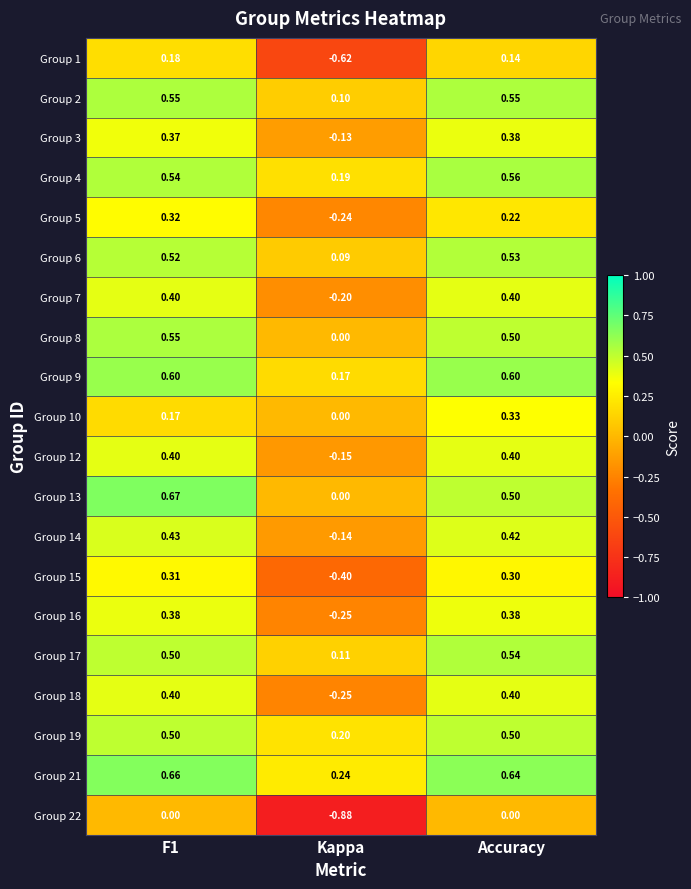

How many values in the Group 8 series exceed 0?

2